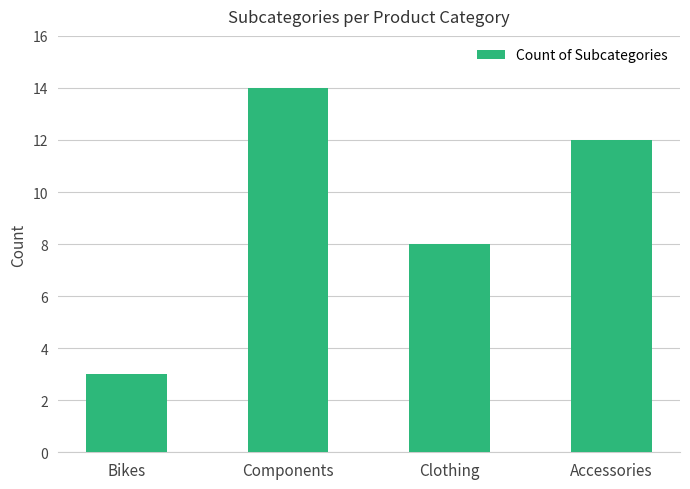

At which label does the data first exceed 12?

Components